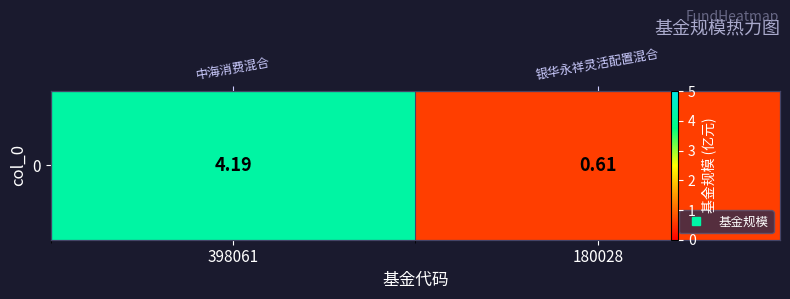

Reading left to right, list all the values displayed in this chart.

4.2	0.6